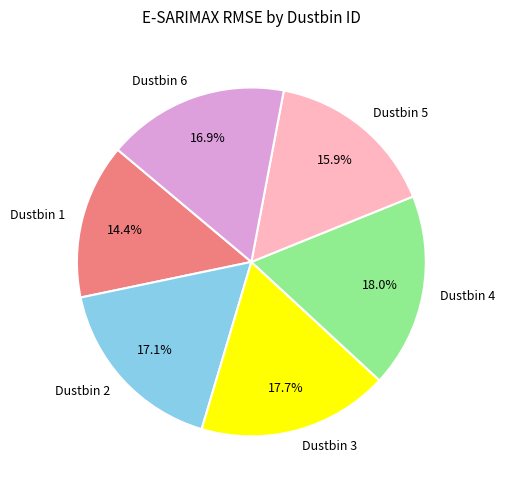

Is there any slice that represents more than half of the pie?

No